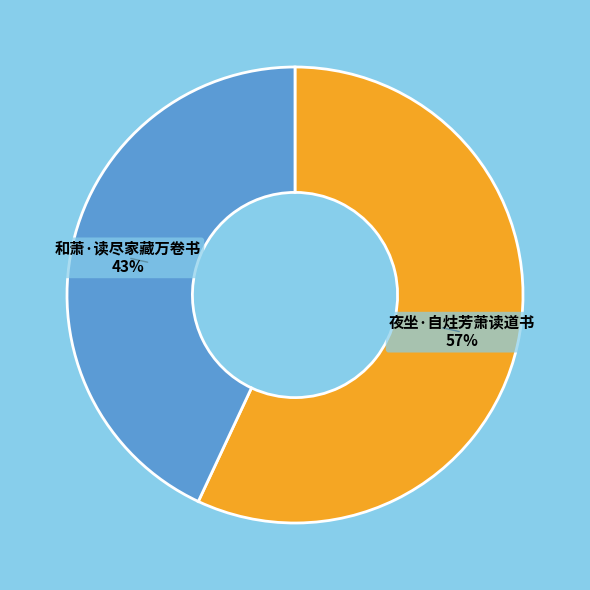

Does 和萧·读尽家藏万卷书 represent more than half of the total?

No